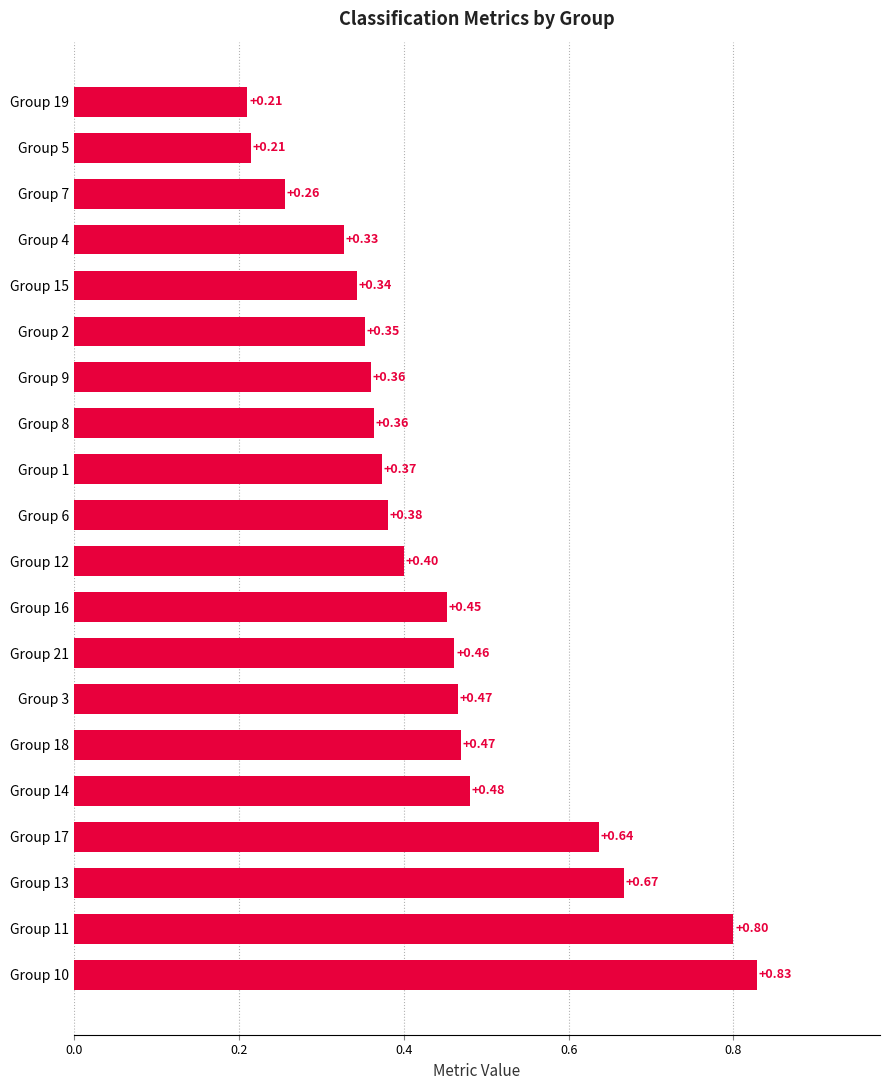

What is the average value?

0.4